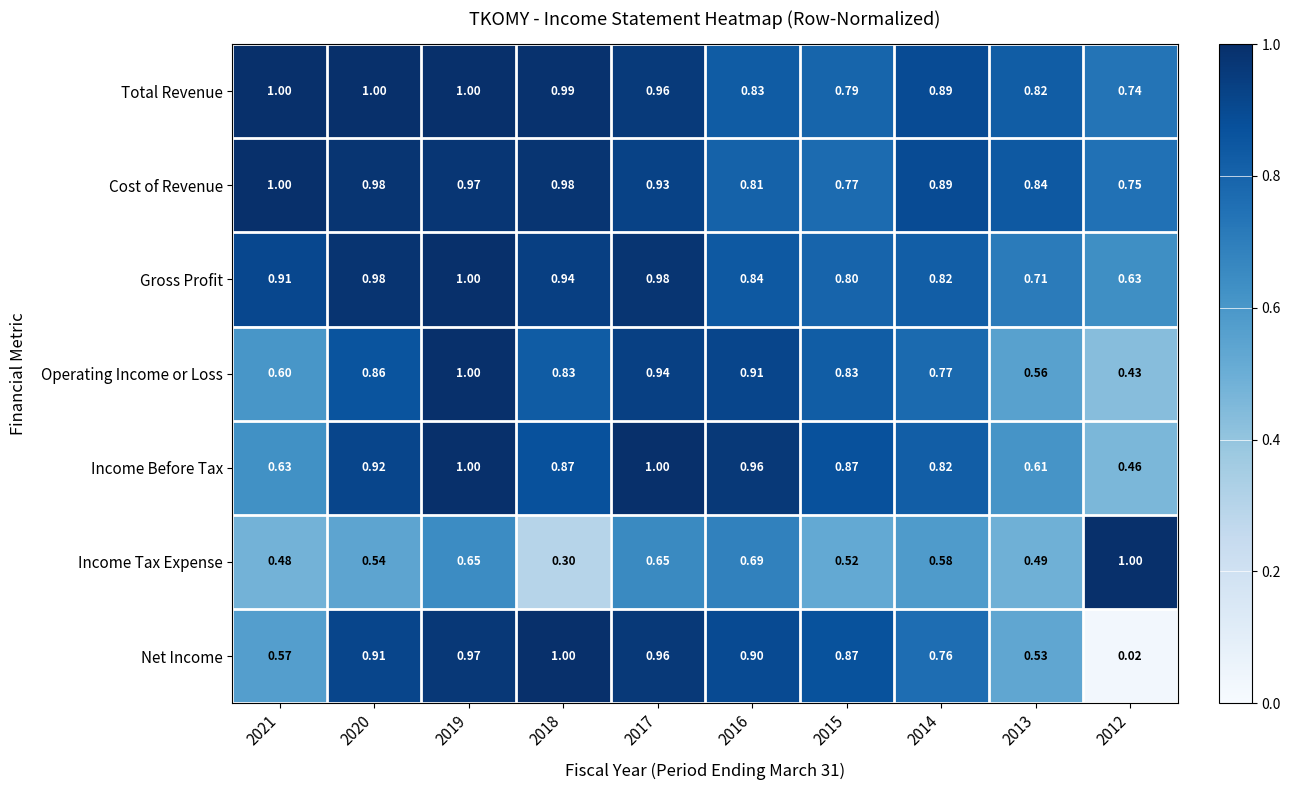

Which series changed the most between 2018 and 2012?

Net Income